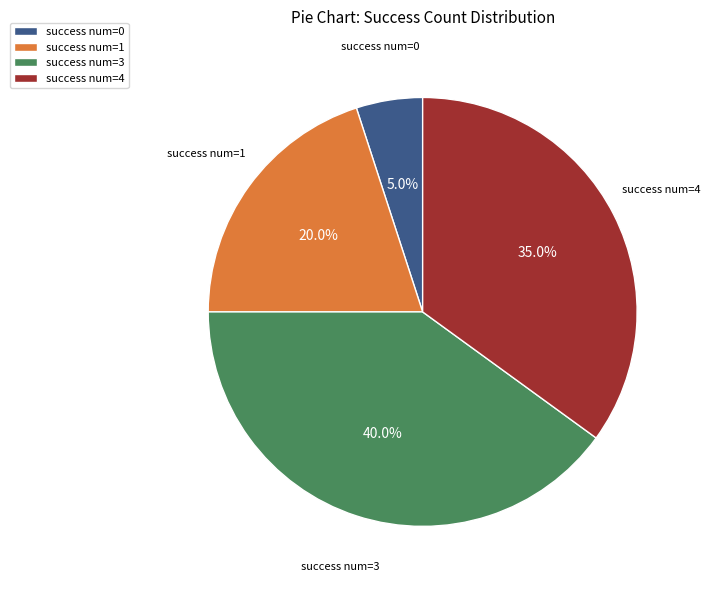

Between success num=4 and success num=0, which is larger?

success num=4